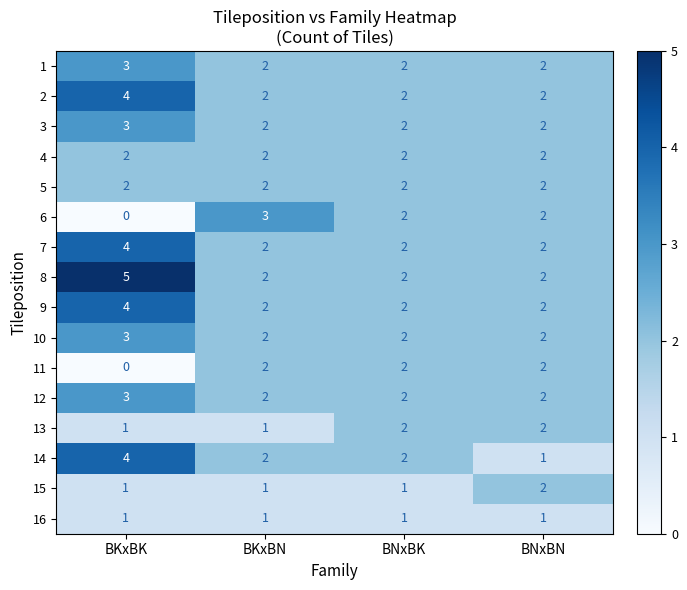

At which category does the chart reach its minimum across all series?

BKxBK